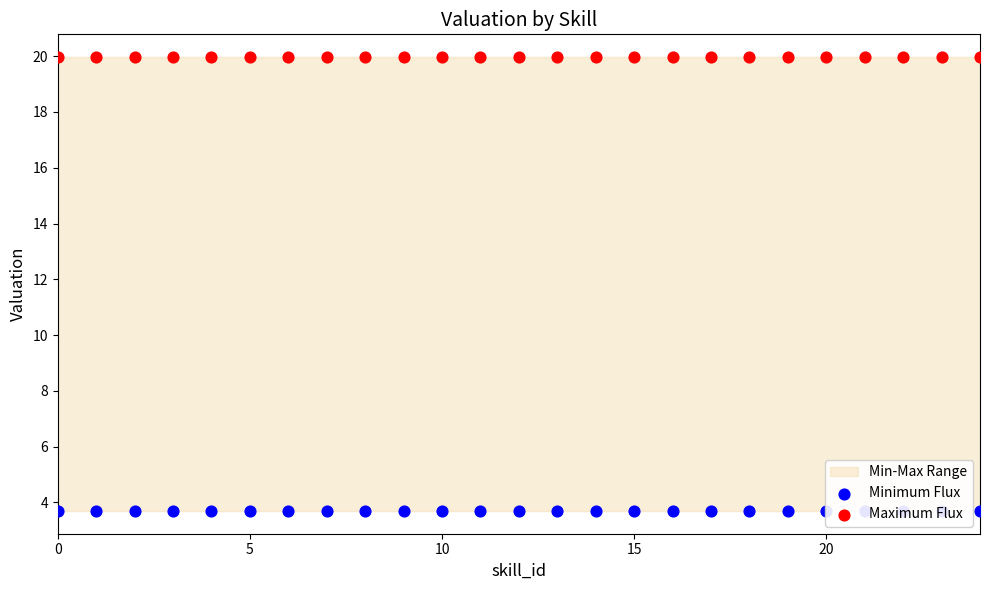

Which series contains the highest Y value?

Maximum Flux